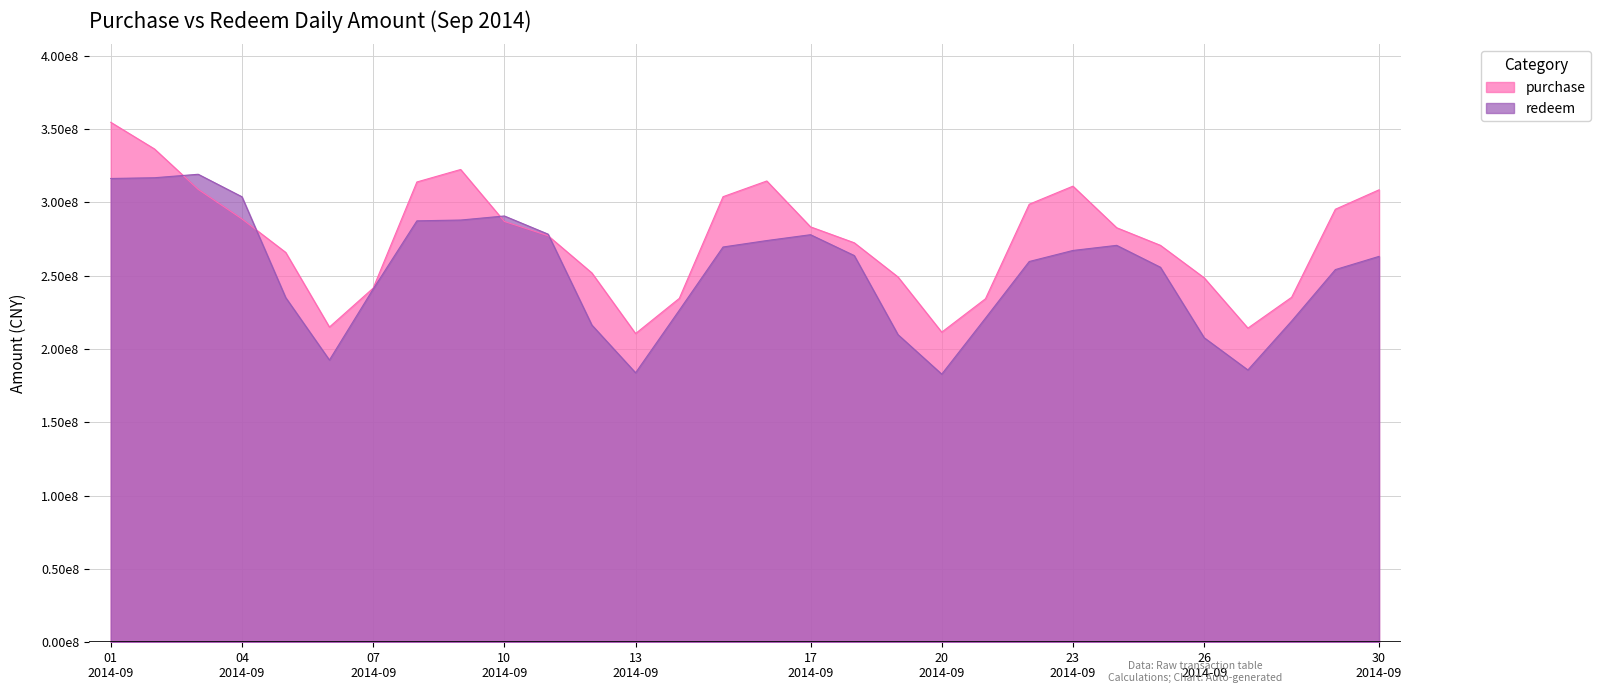

What is the total value across all series at 07 2014-09?

482381932.9